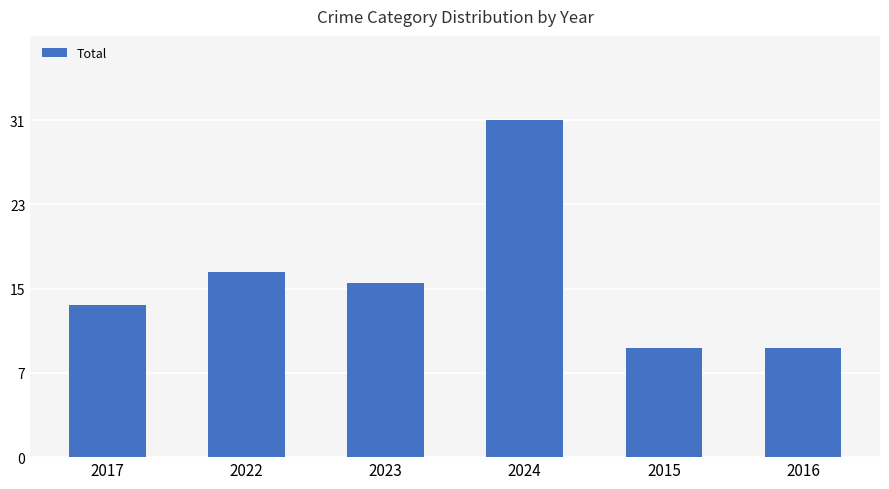

Are the bars horizontal?

No